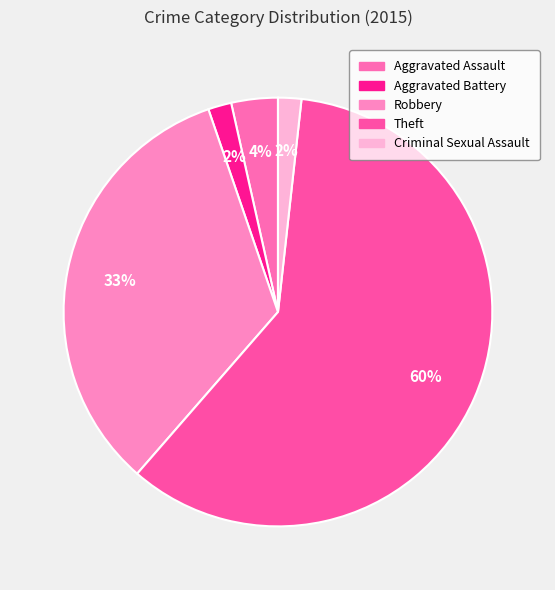

Approximately how many times larger is the value at Aggravated Assault compared to Robbery?

0.1